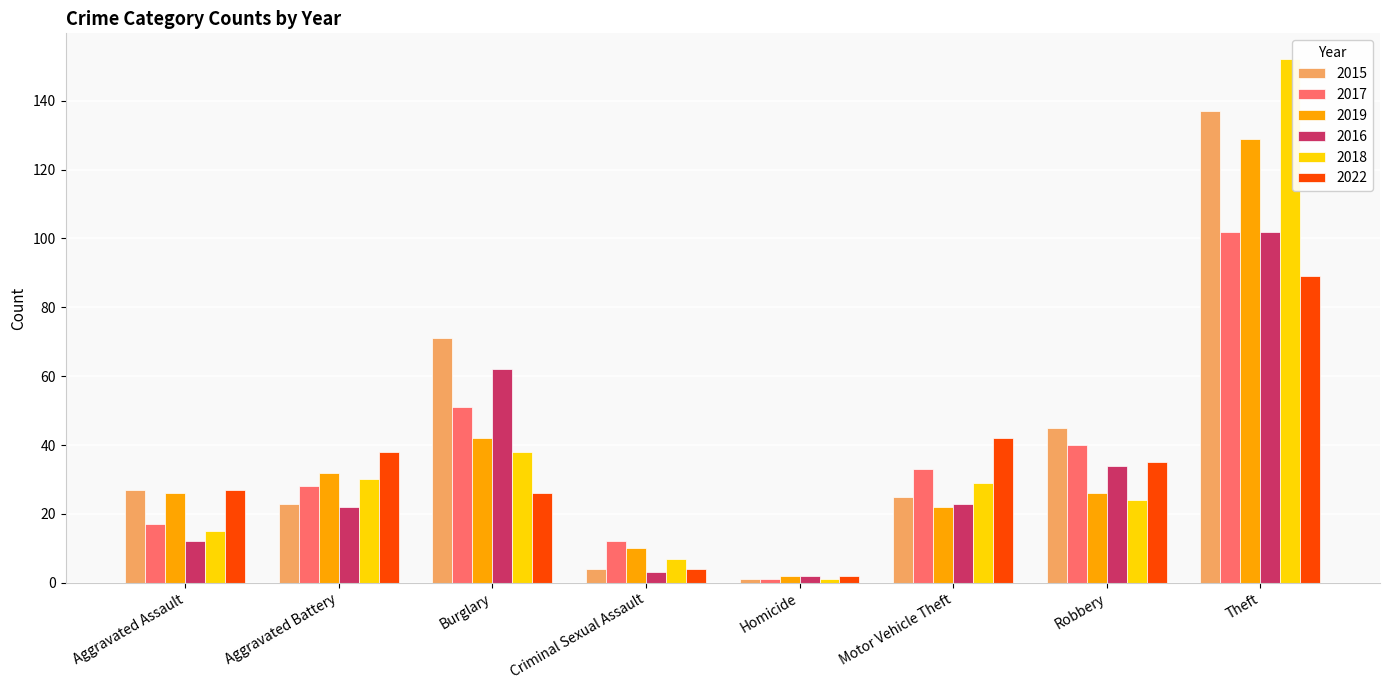

What is the highest value of the 2015 series?

137